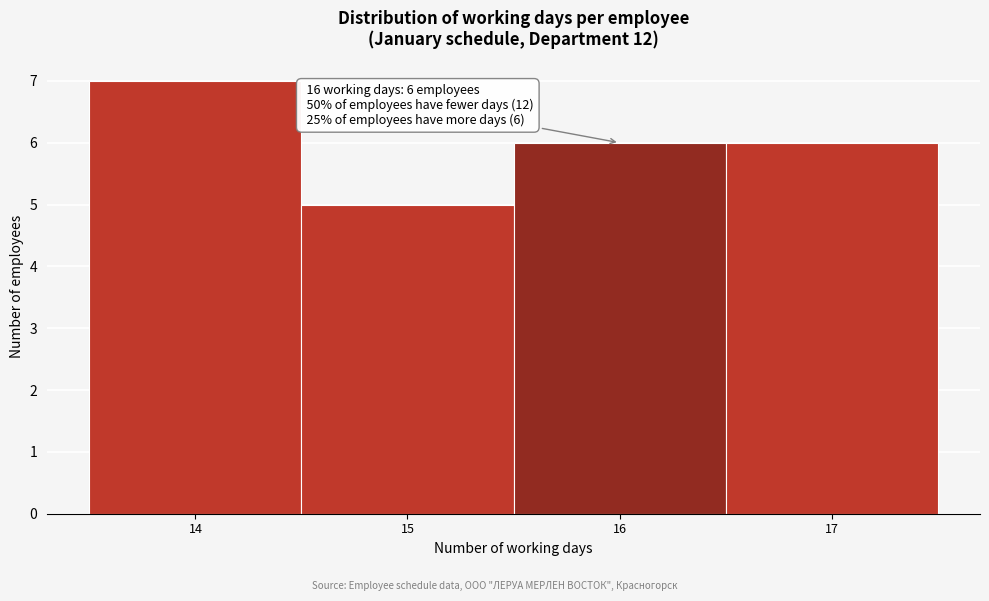

Which range on the x-axis has the tallest bar?

13.5 to 14.5